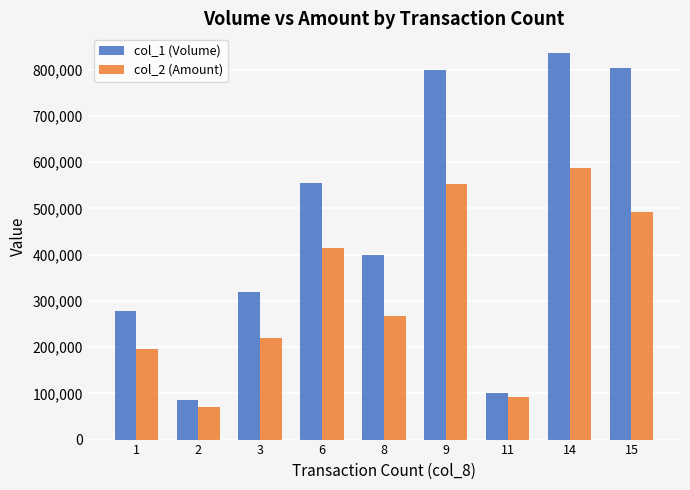

What is the spread (max minus min) of values at 11?

7080